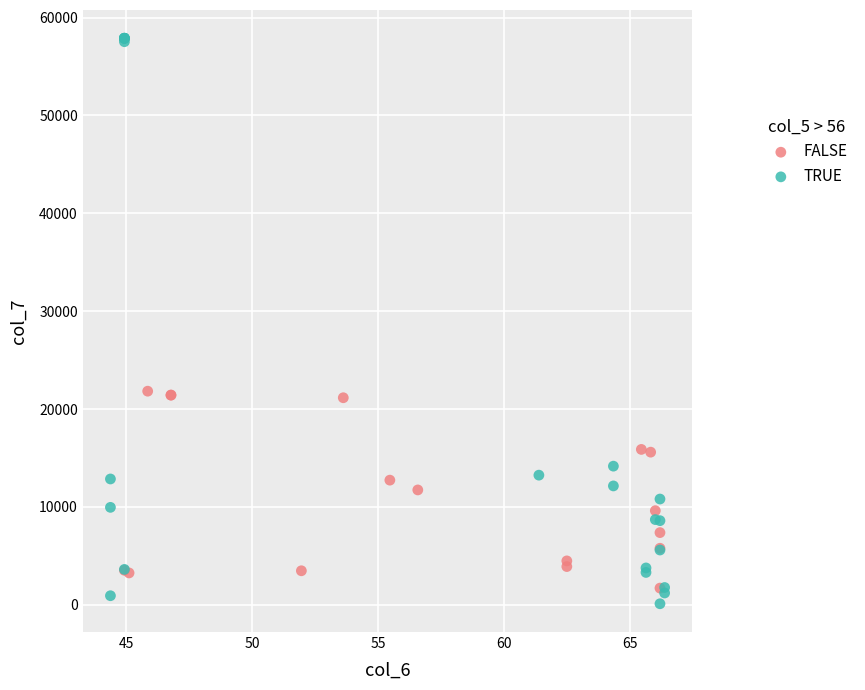

Which series reaches the minimum Y coordinate?

TRUE